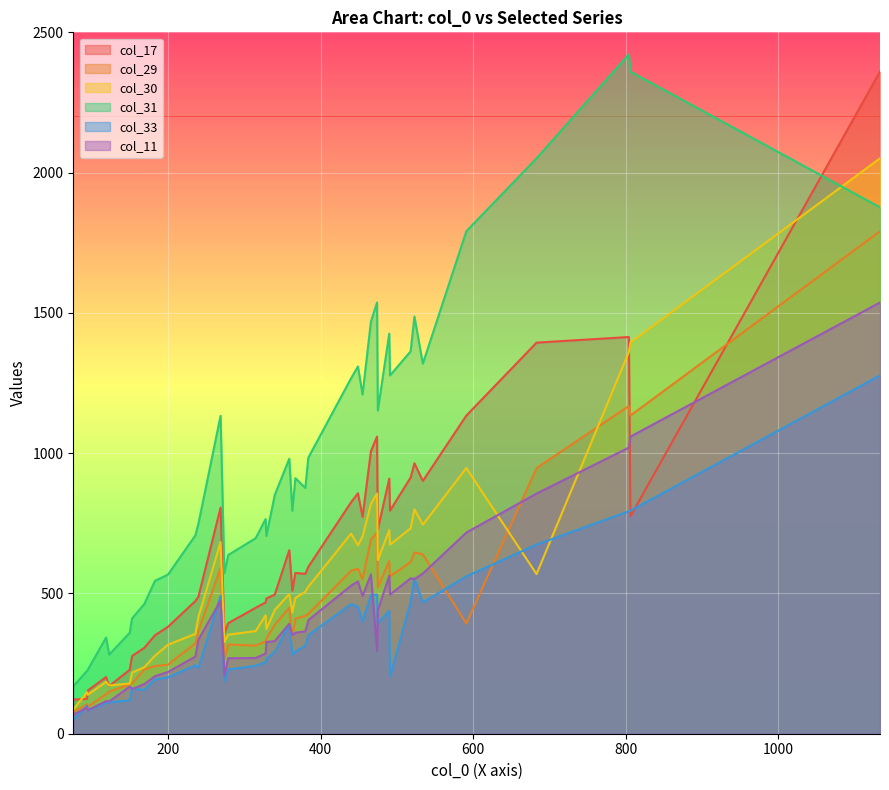

List the series in order of their peak value, lowest first.

col_33, col_11, col_29, col_30, col_17, col_31